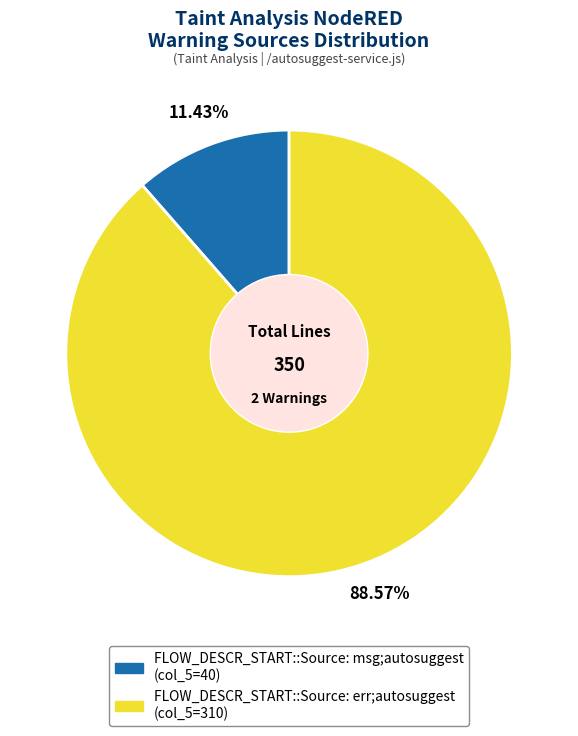

Rank the categories by value from highest to lowest.

FLOW_DESCR_START::Source: err;autosuggest, FLOW_DESCR_START::Source: msg;autosuggest